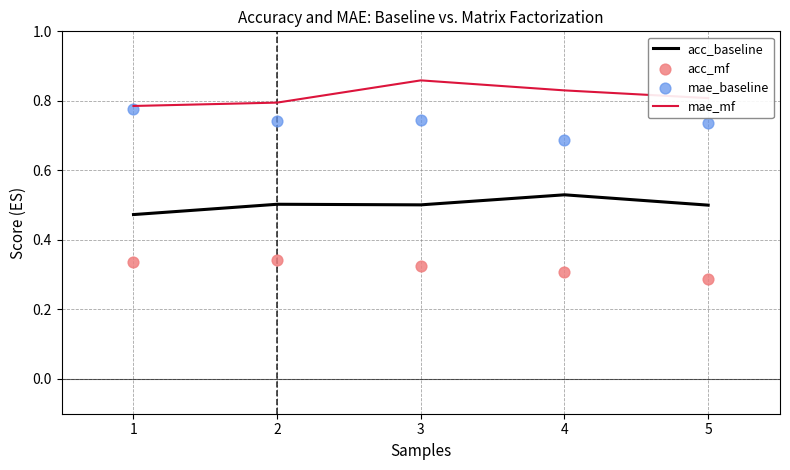

What are all the series names shown in the legend?

acc_baseline, mae_mf, acc_mf, mae_baseline